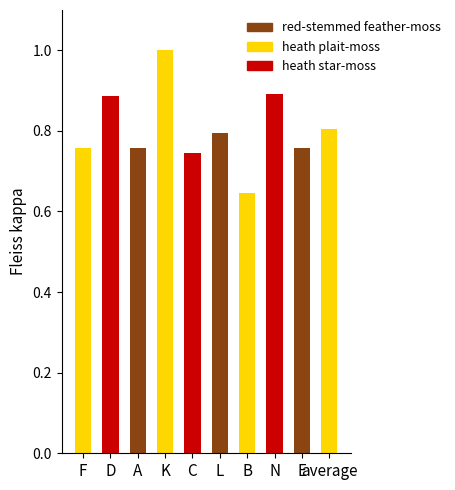

Between B and E, which is larger?

E